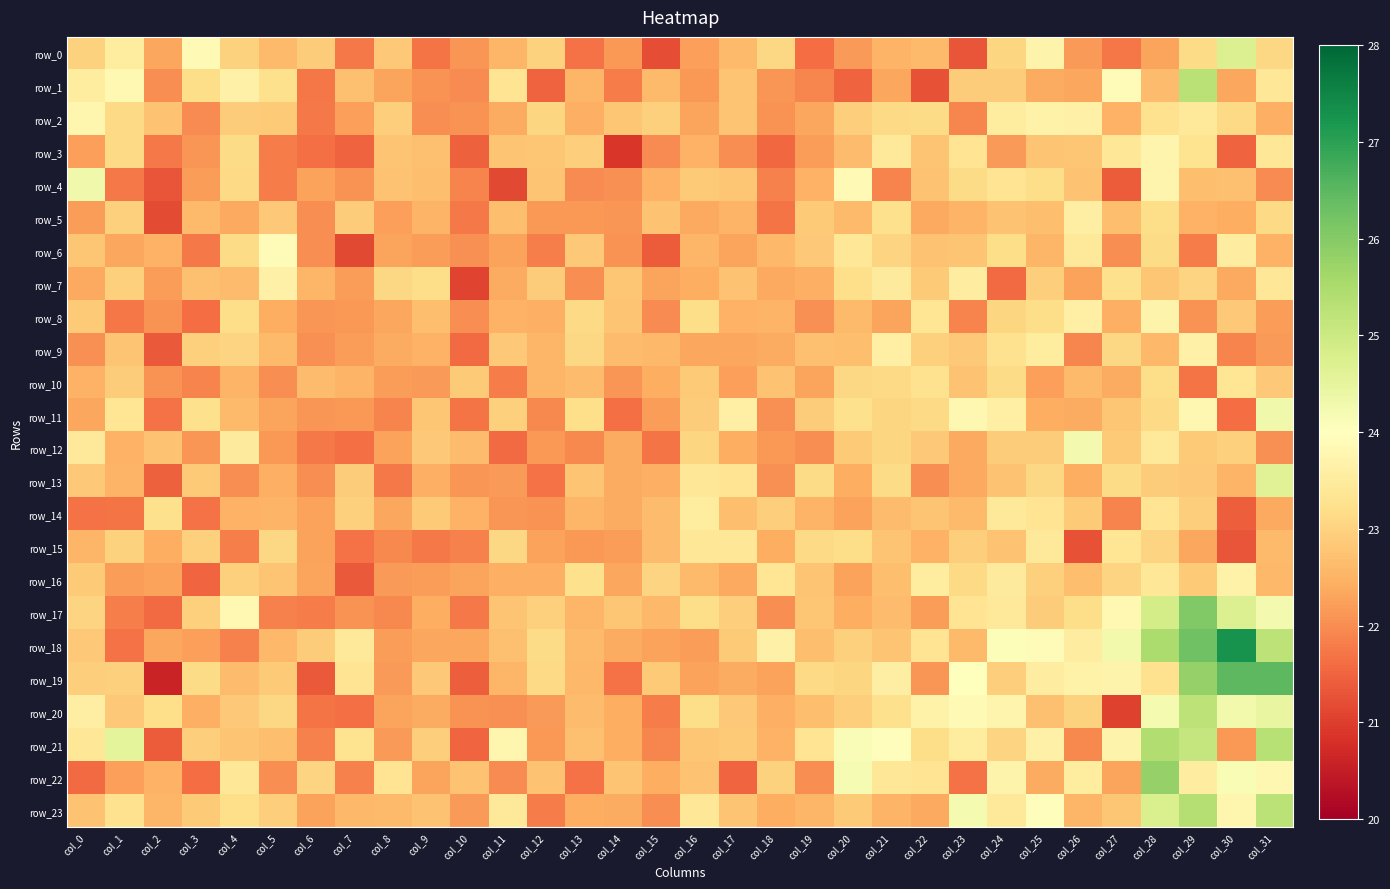

What is the sum of all row_9 values?

723.0